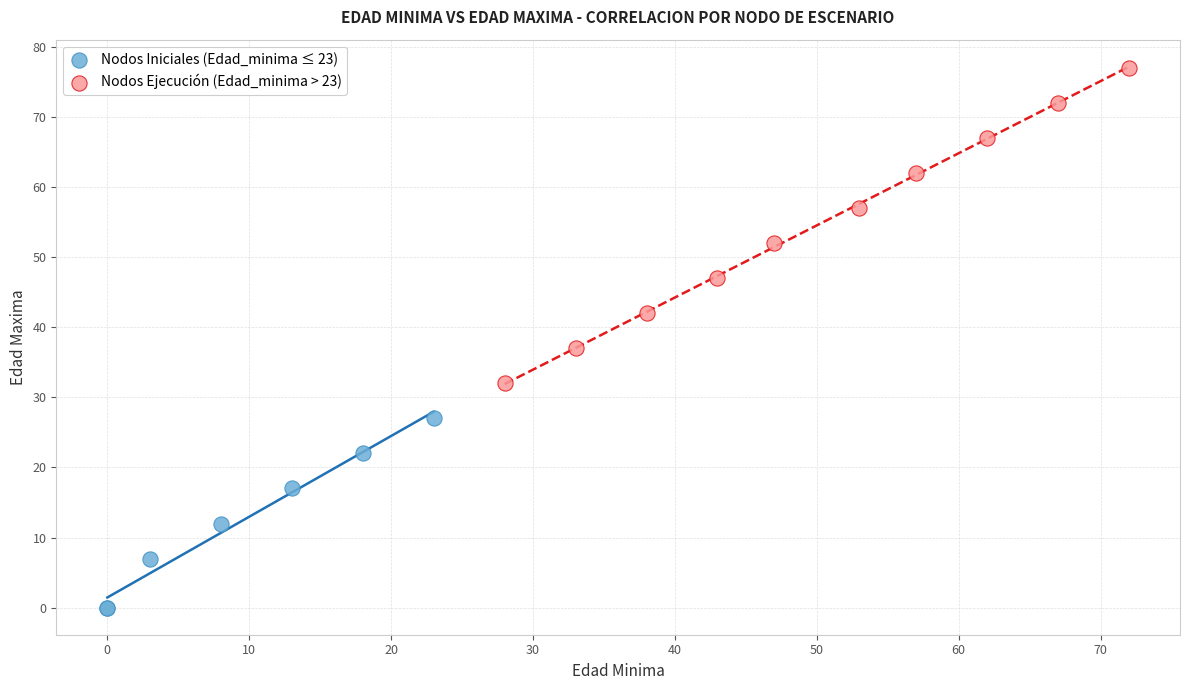

Which series contains the lowest Y value?

Nodos Iniciales (Edad_minima ≤ 23)